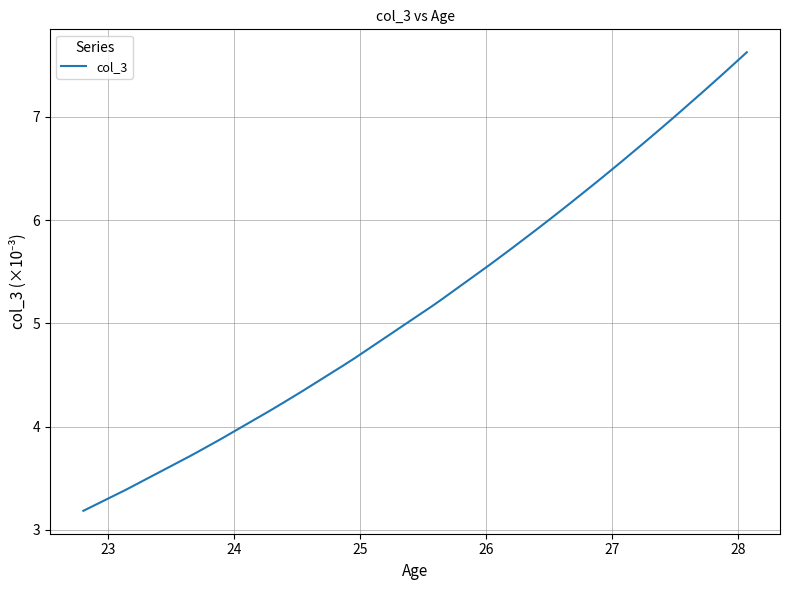

What is the greatest value displayed?

7.6